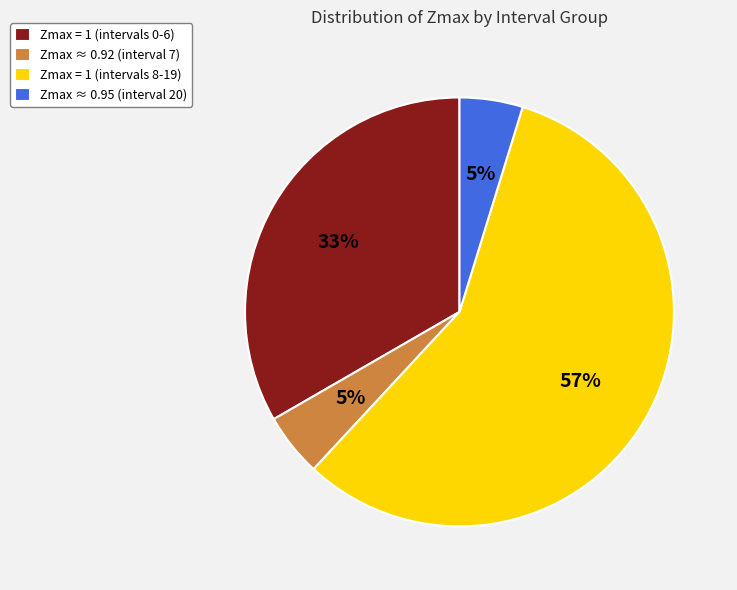

To the nearest percent, what is the difference between the largest and smallest slice percentages?

52%